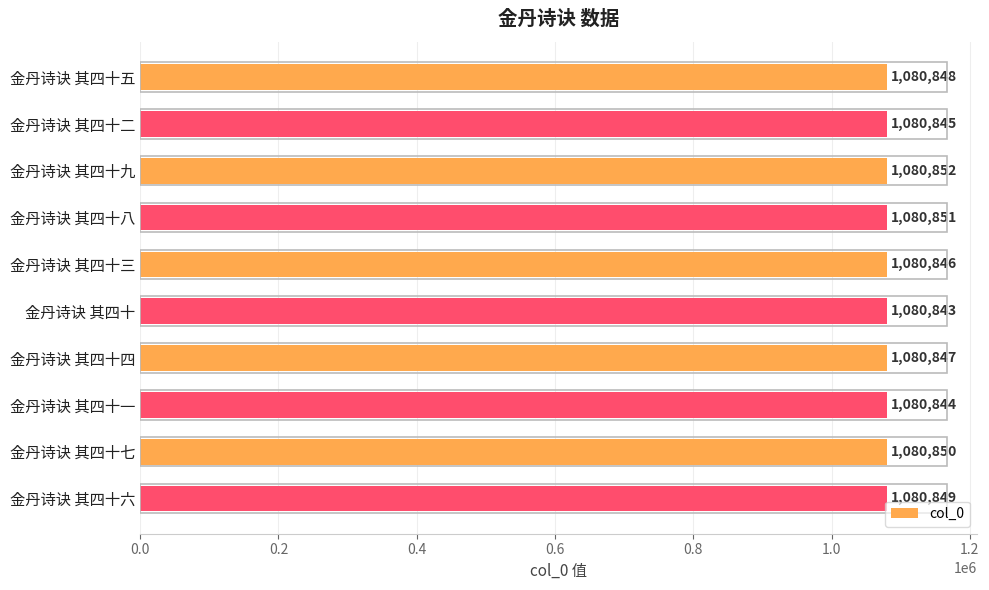

Which has a higher value, 金丹诗诀 其四十二 or 金丹诗诀 其四十五?

金丹诗诀 其四十五